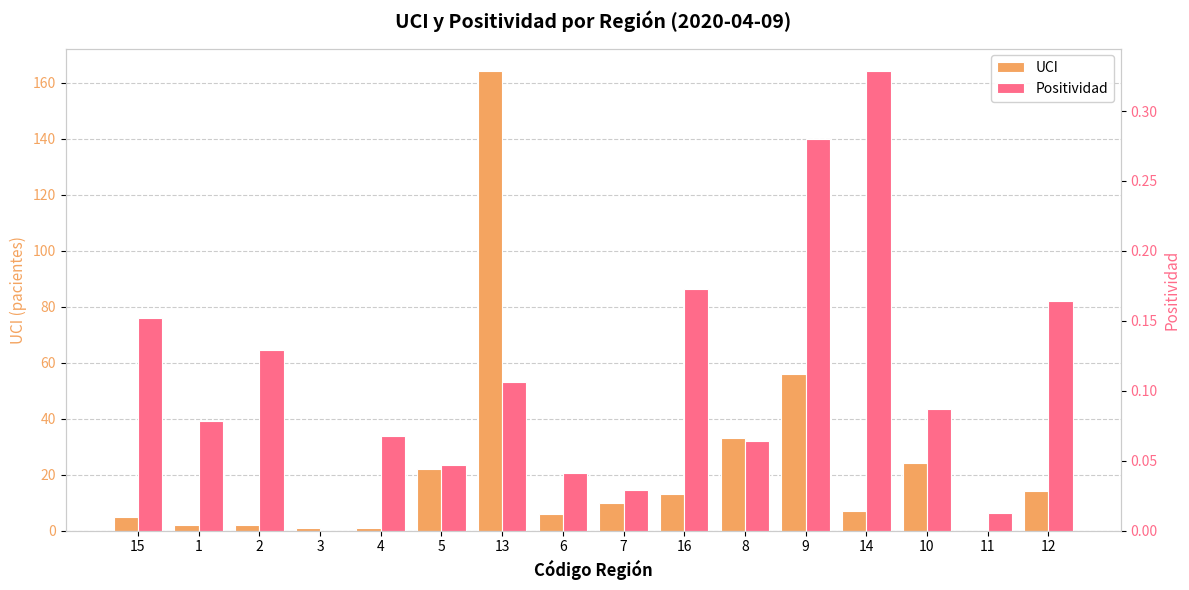

Rank the series at 3 from highest to lowest value.

UCI, Positividad